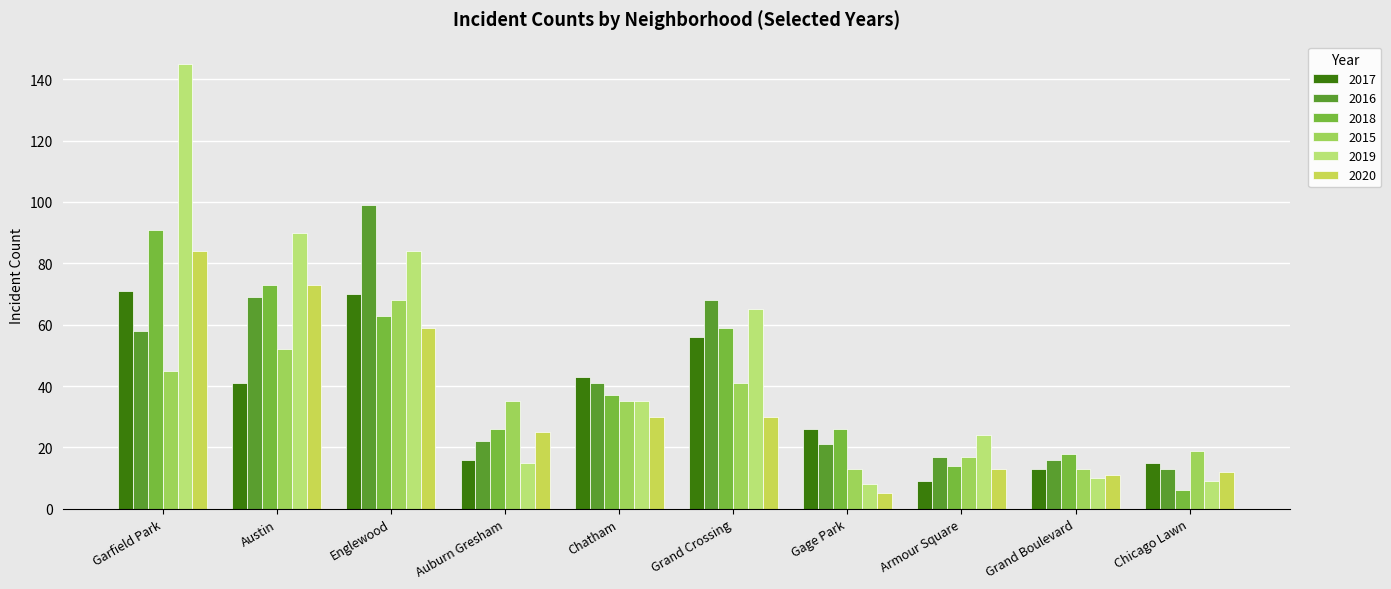

Is it true that 2018 equals 13 at Gage Park?

False